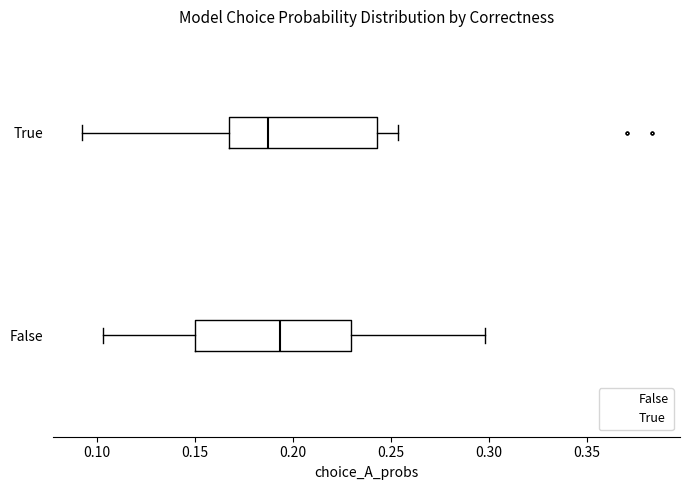

Reading bottom to top, transcribe this box plot: for each box, give where its median line is, the range the box spans, and where its two whiskers end, as read against the x-axis. The values are not printed on the chart, so give them approximately, as read against the axis.

False: median 0.195, box 0.150 to 0.230, whiskers 0.105 to 0.300
True: median 0.185, box 0.165 to 0.245, whiskers 0.090 to 0.255